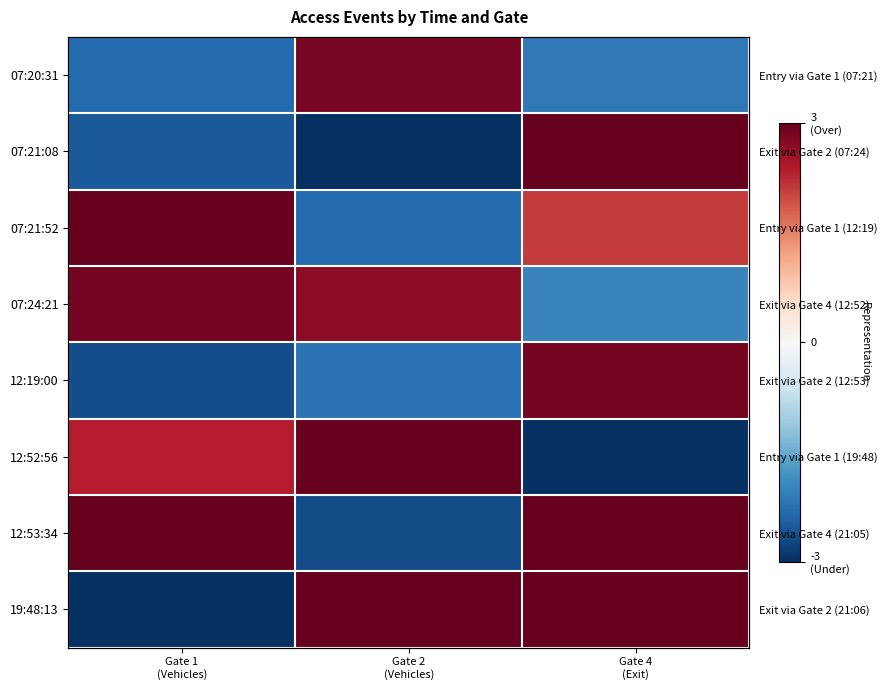

At which category does the chart reach its peak across all series?

Gate 4
(Exit)